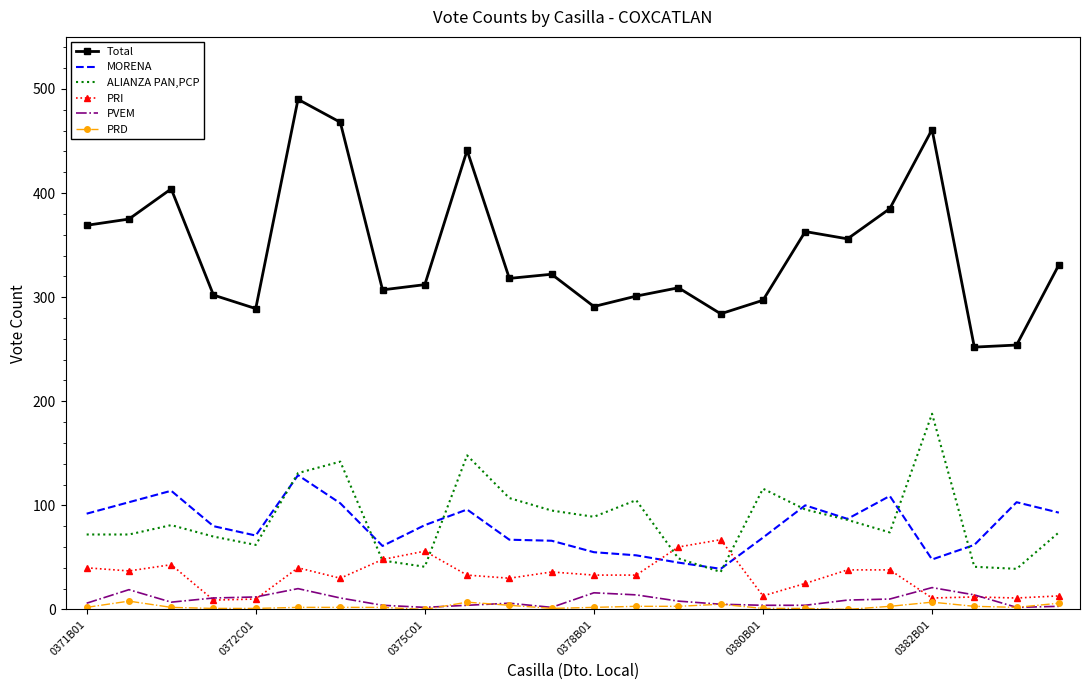

Rank the series by their maximum value, from lowest to highest.

PRD, PVEM, PRI, MORENA, ALIANZA PAN,PCP, Total